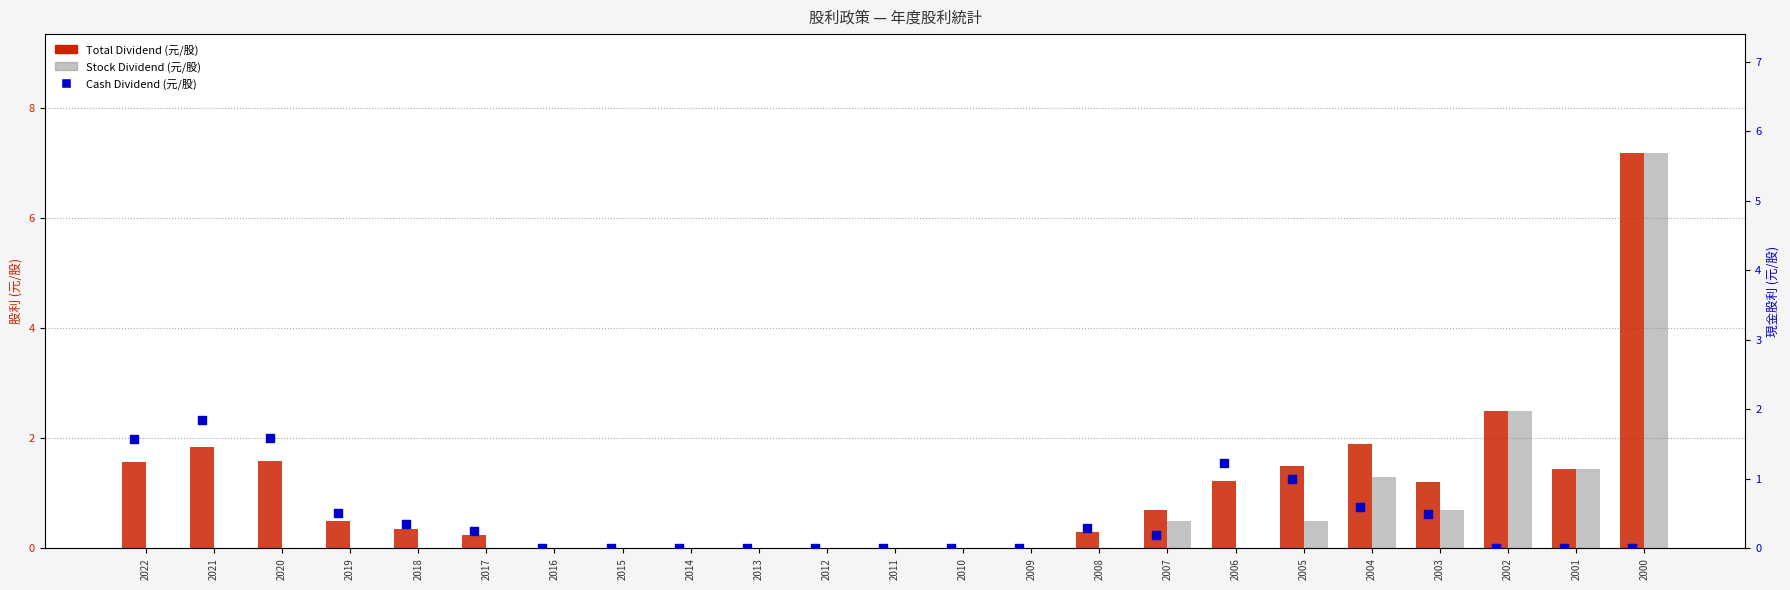

Which series has the largest total across all categories?

Total Dividend (元/股)